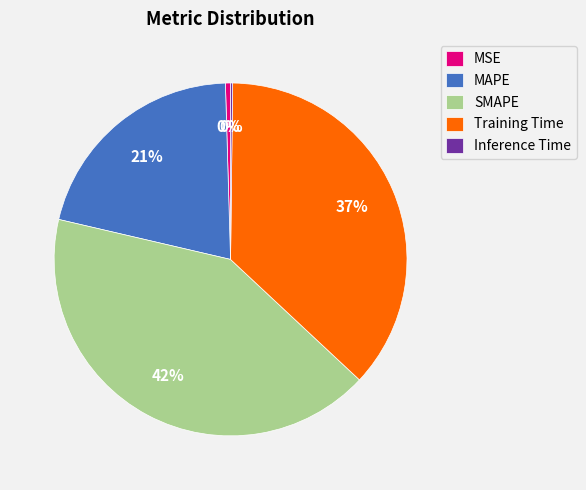

True or false: SMAPE accounts for 42% of the total.

True